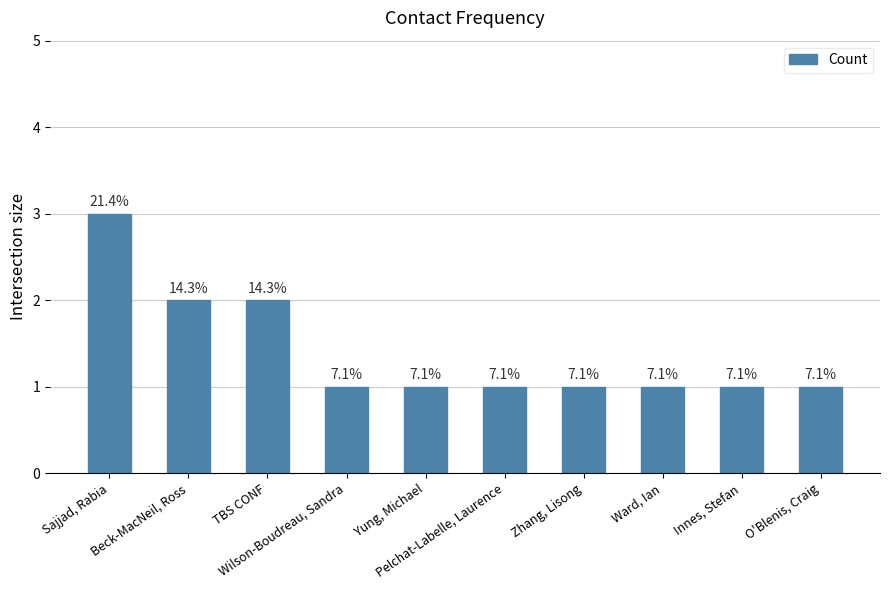

How many bars are there in total?

10